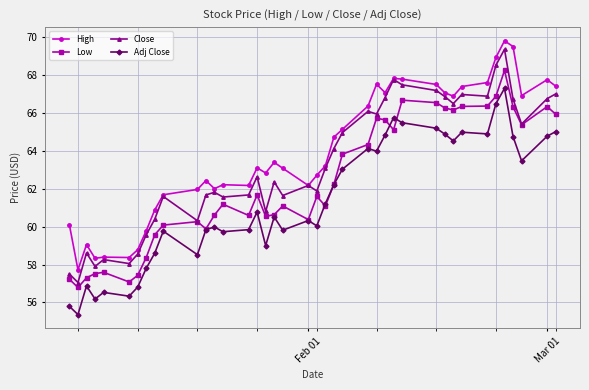

List the series in order of their peak value, highest first.

High, Close, Low, Adj Close